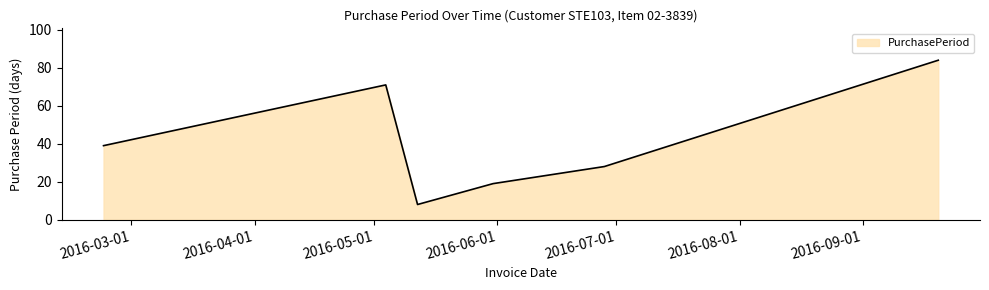

What is the greatest value displayed?

84